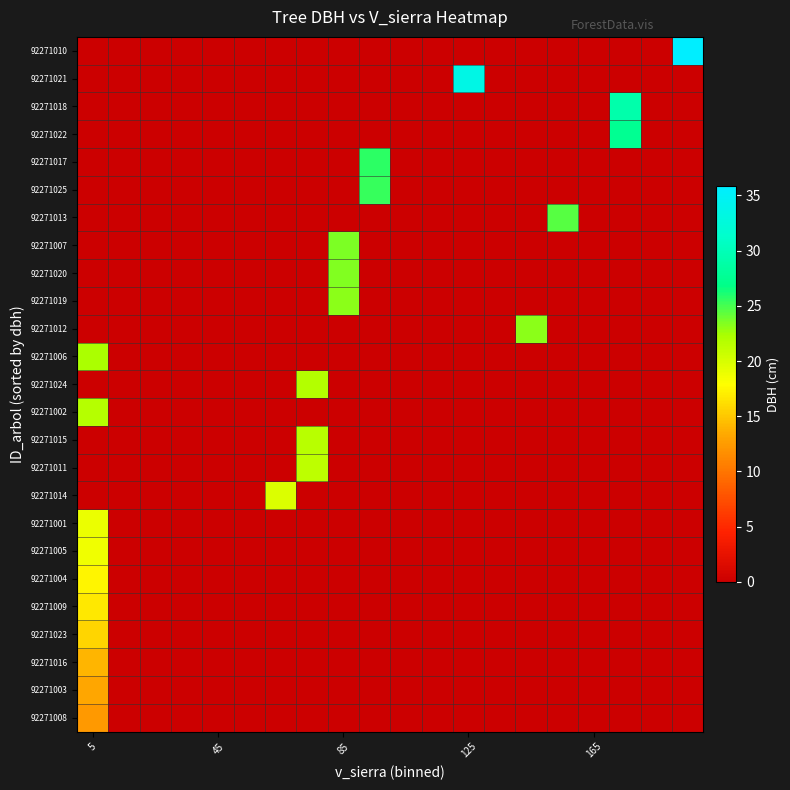

At how many categories does at least one series exceed 15?

10